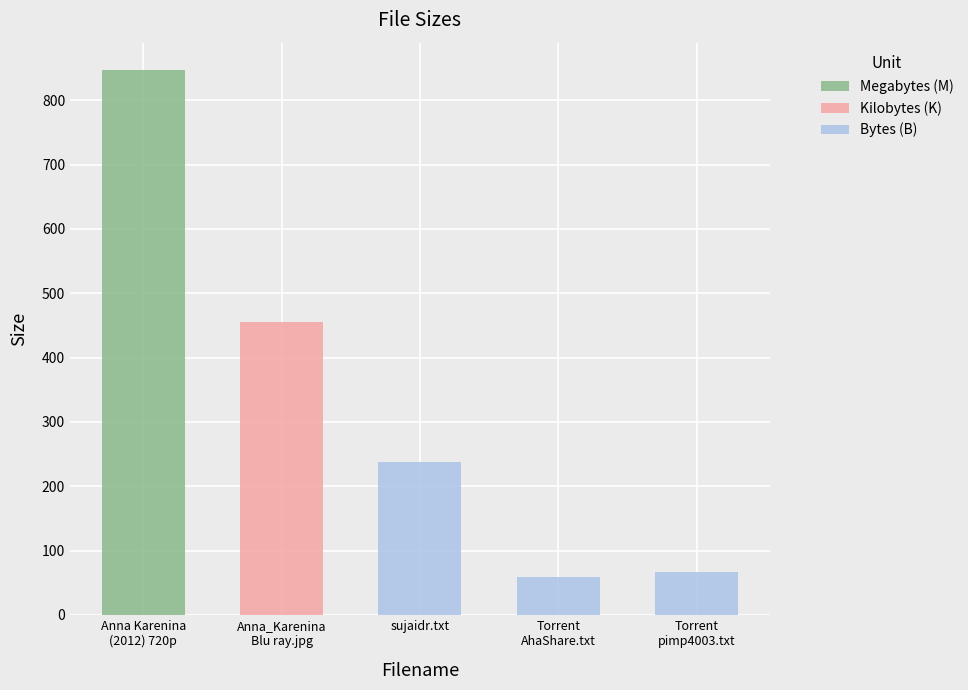

How many categories are shown in the chart?

5